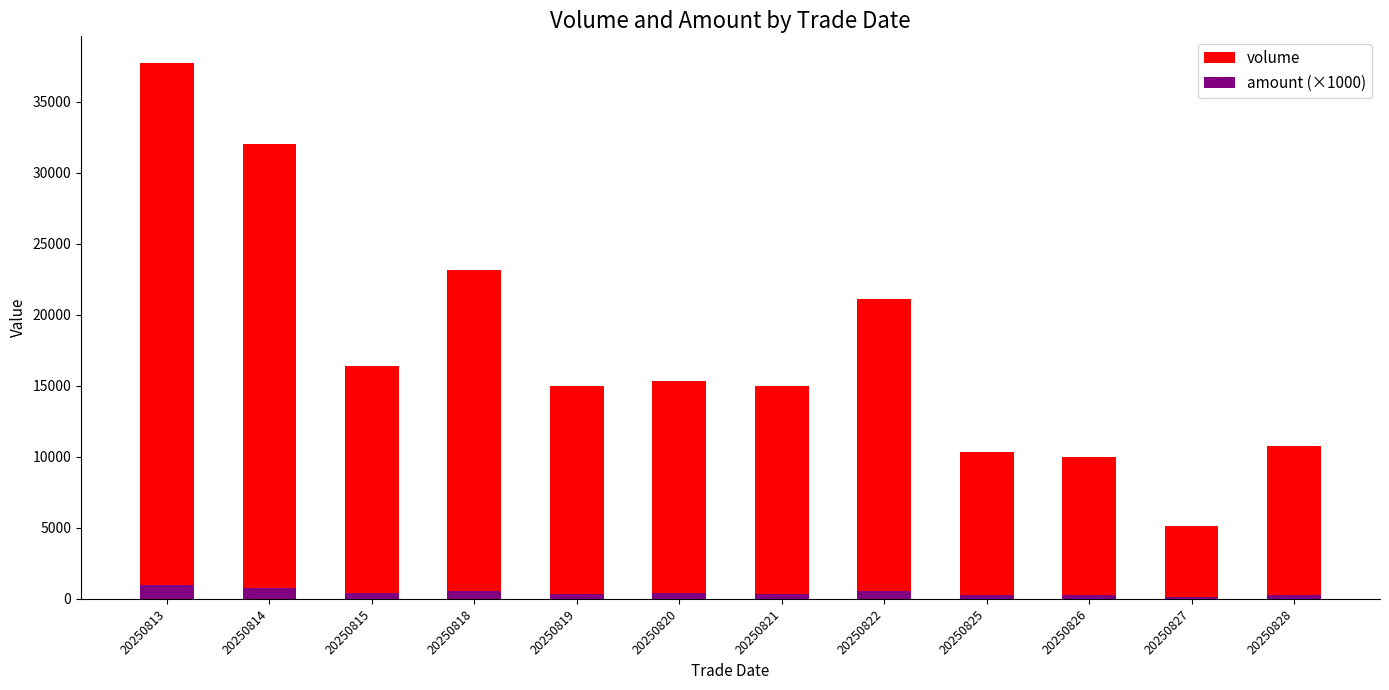

At 20250815, list the series in order from smallest to largest.

amount (×1000), volume